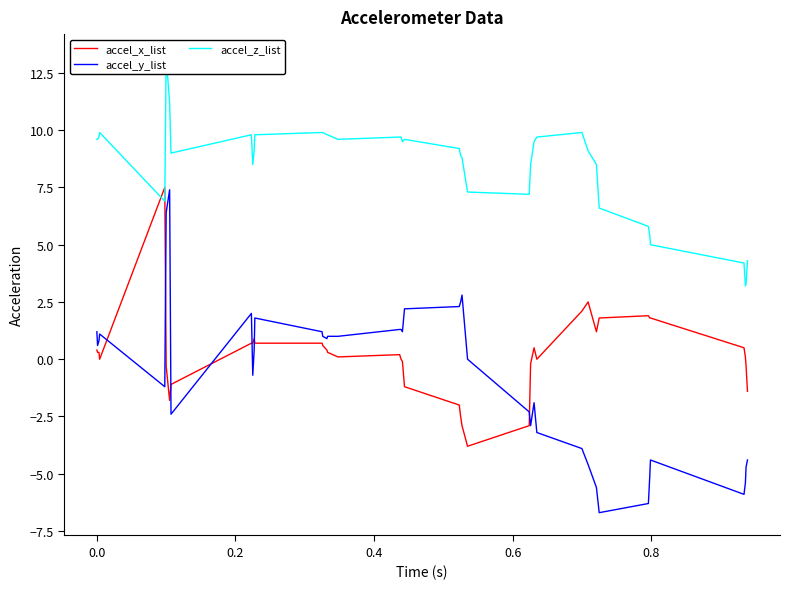

True or false: accel_y_list and accel_x_list intersect in this chart.

True